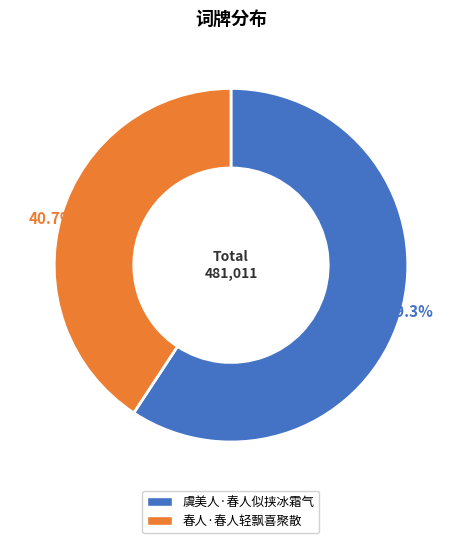

How many slices are in this pie chart?

2